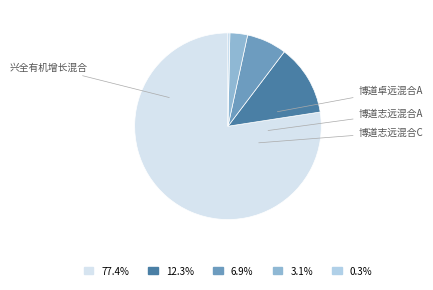

Is there any slice that represents more than half of the pie?

Yes